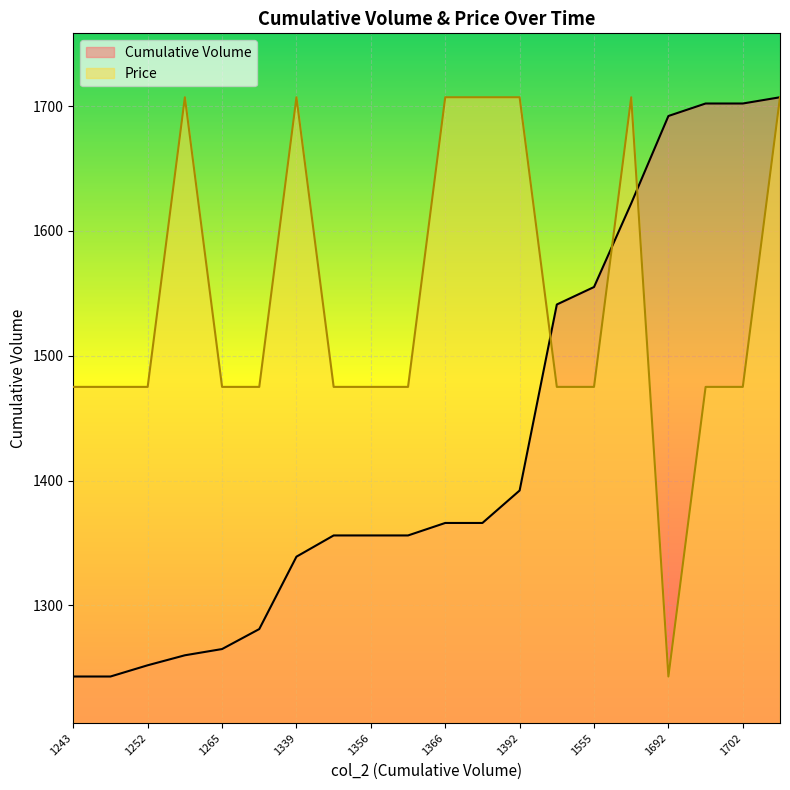

The Price series shows 1475.0 at 1702. True or false?

True